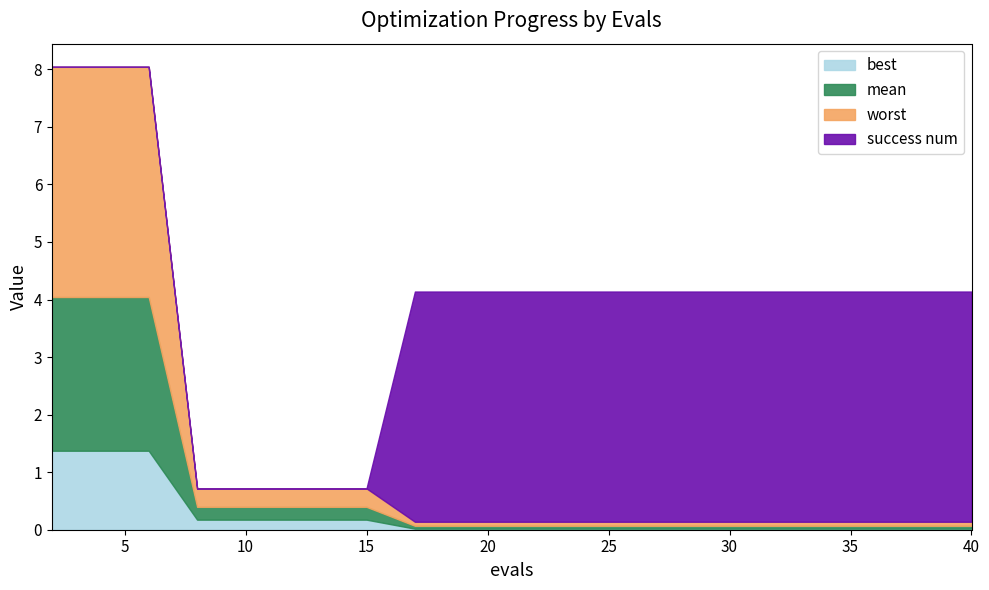

What is the difference between the maximum and minimum values in the worst series?

3.9